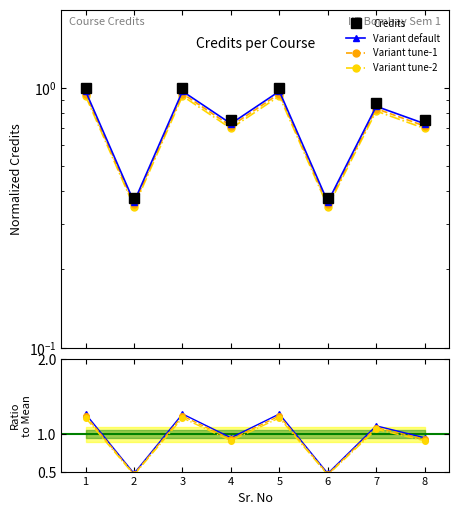

True or false: Variant tune-1 has more than 0 points higher than both neighbors.

True